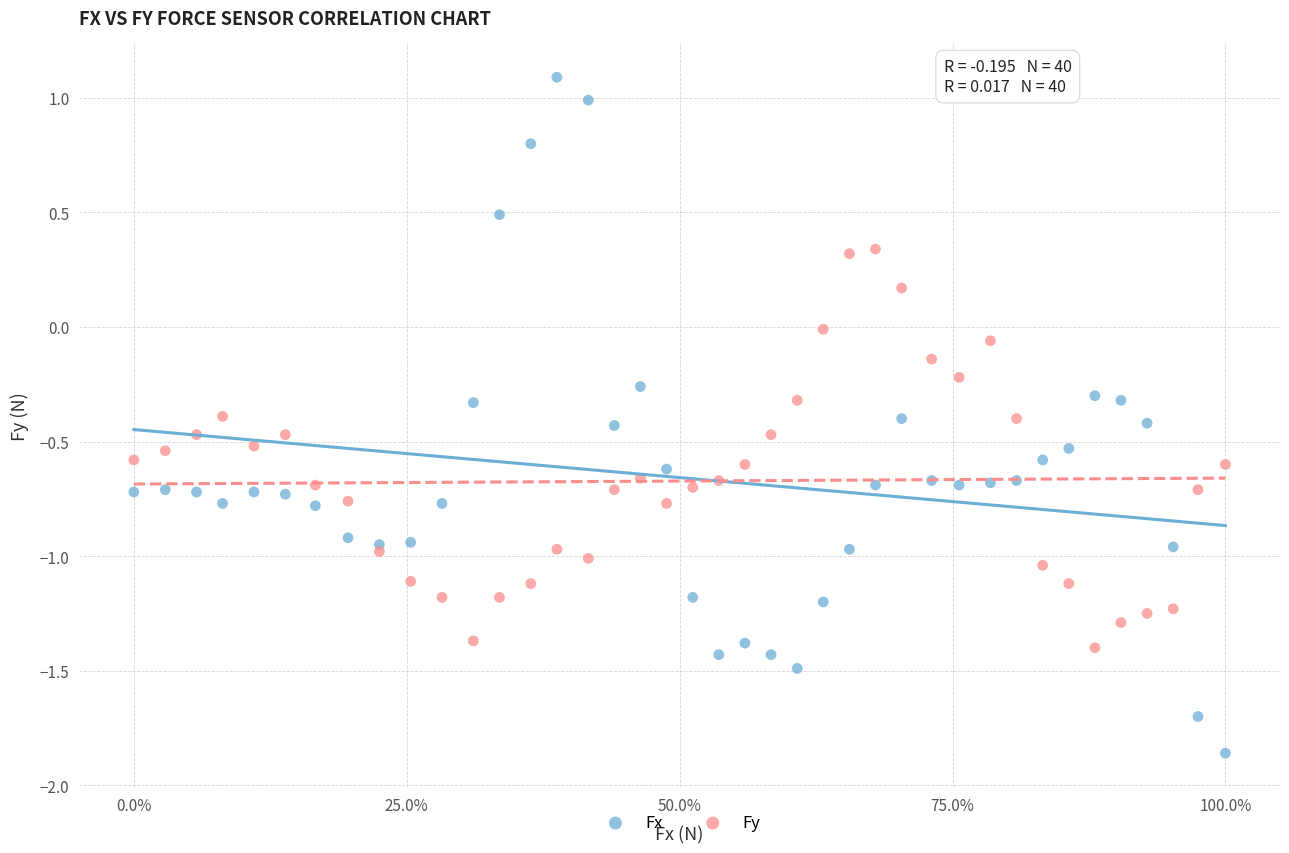

What are all the series names shown in the legend?

Fx, Fy